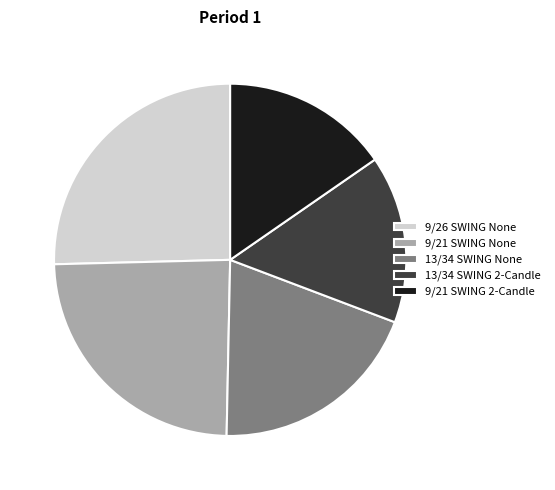

Is there any slice that represents more than half of the pie?

No